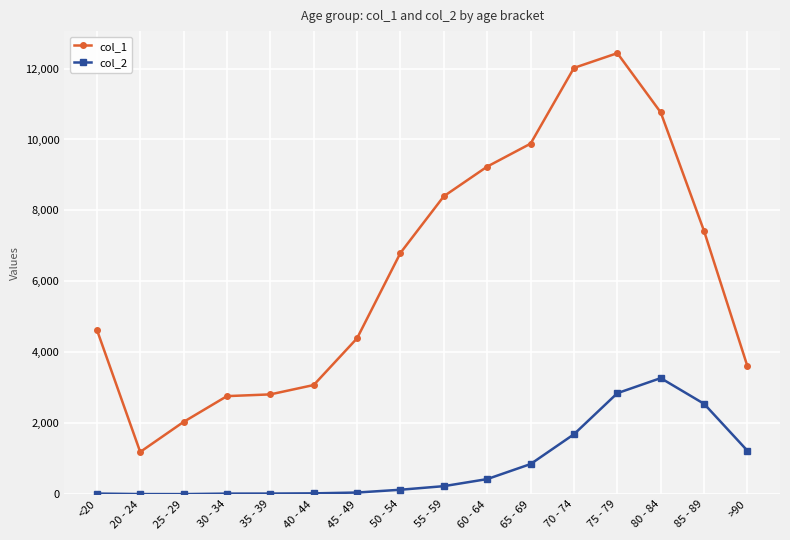

What is the sum of all col_1 values?

101482